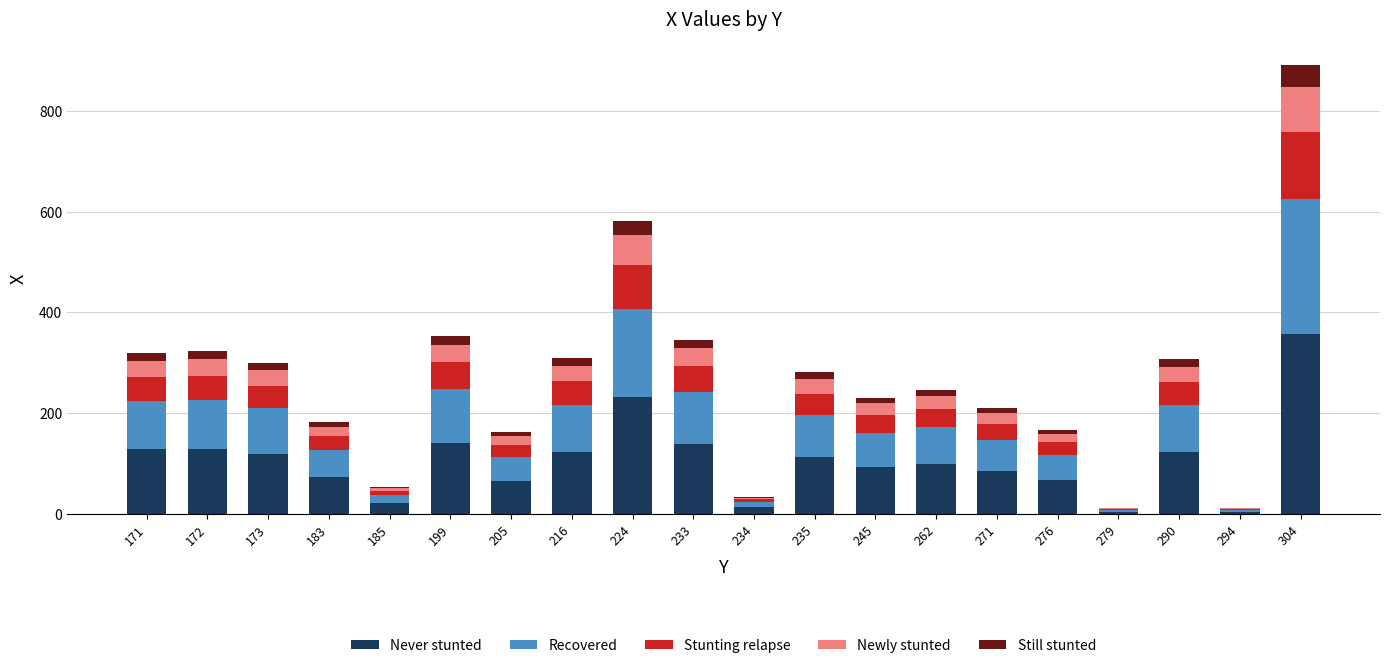

Is it true that Never stunted equals 142.4 at 262?

False